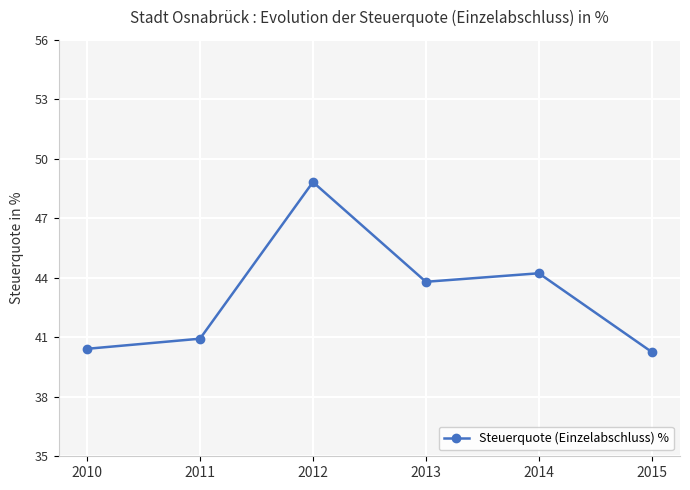

True or false: there are more than 1 points higher than both neighbors.

True